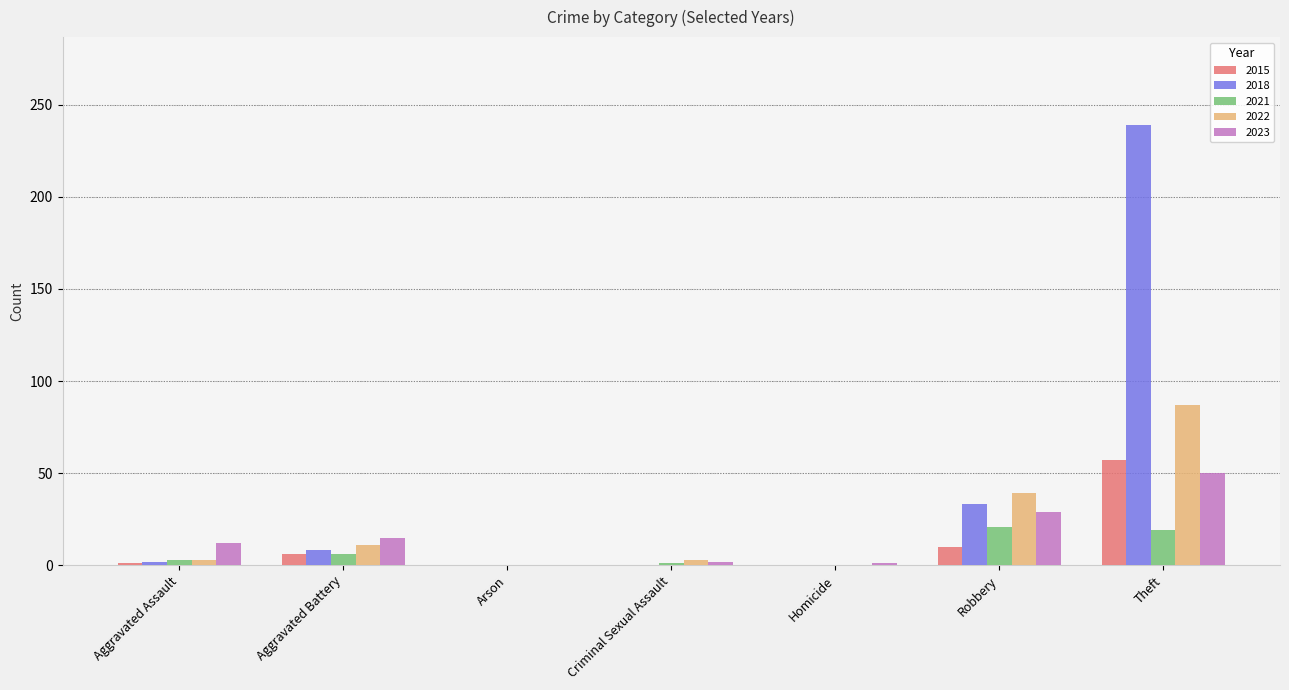

At which category is the sum across all series the highest?

Theft